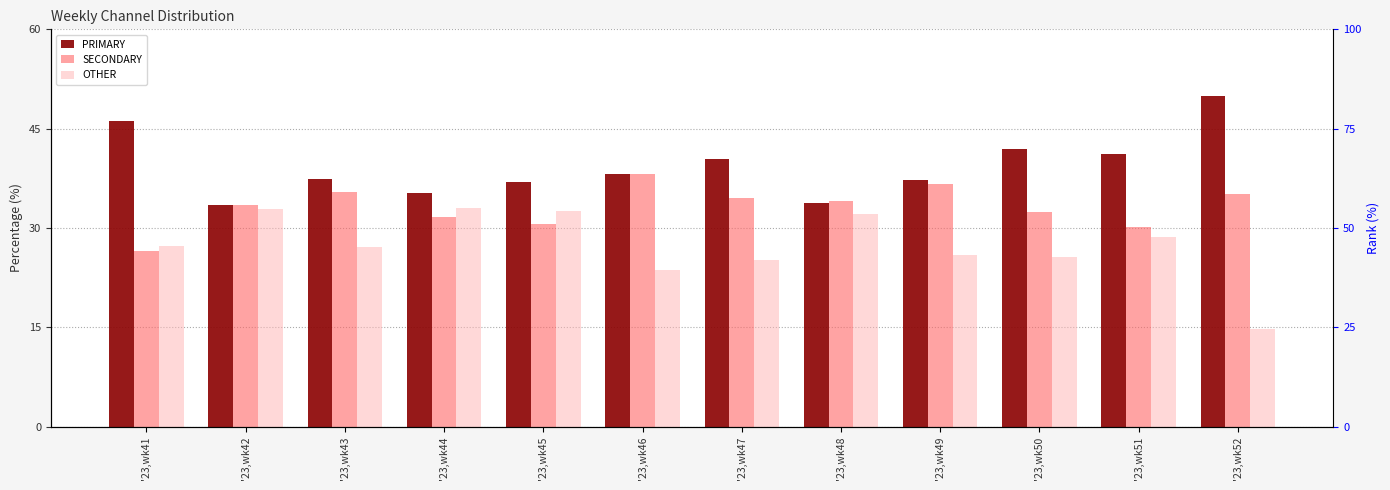

Which category has the lowest value in the PRIMARY series?

'23,wk42